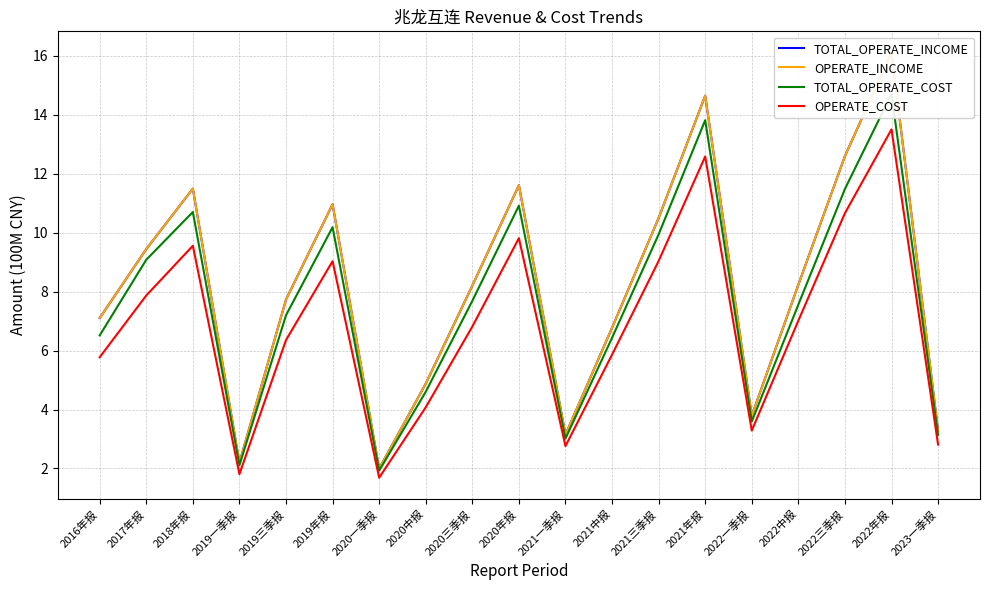

What is the sum of the TOTAL_OPERATE_COST values at 2021一季报 and 2019年报?

13.2